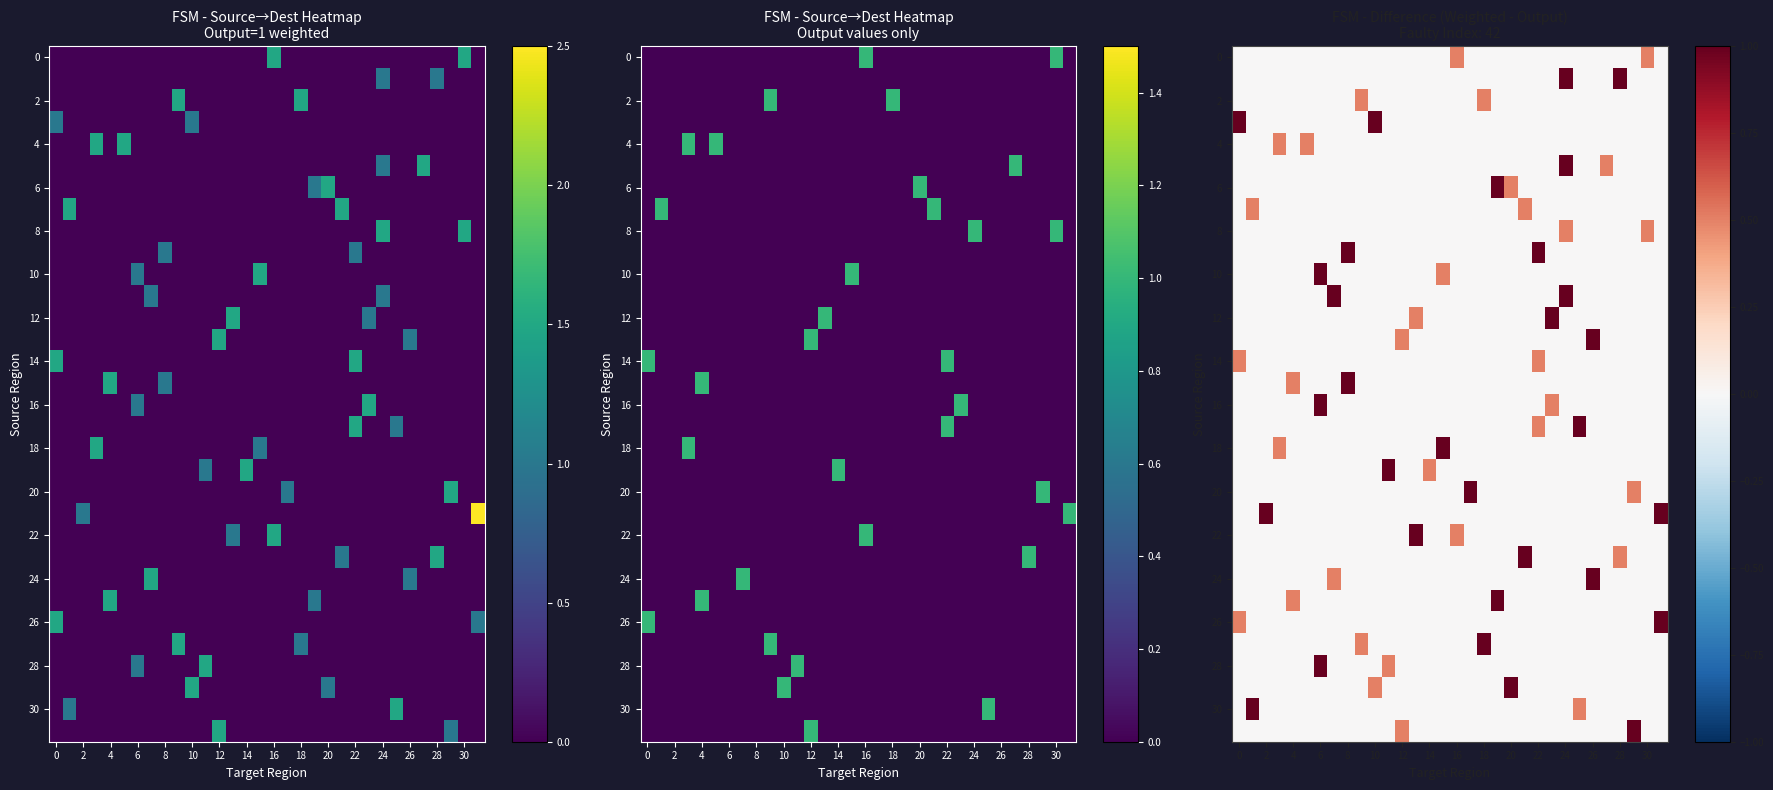

At how many categories does at least one series exceed 0?

32